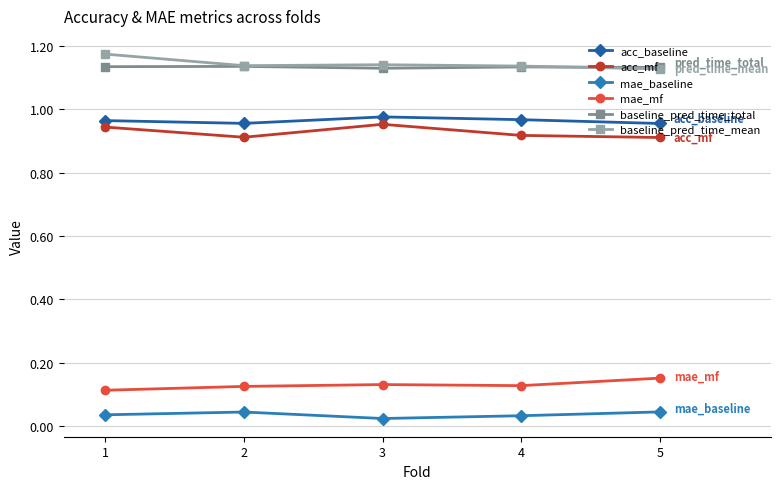

Rank the series at 2 from highest to lowest value.

baseline_pred_time_mean, baseline_pred_time_total, acc_baseline, acc_mf, mae_mf, mae_baseline